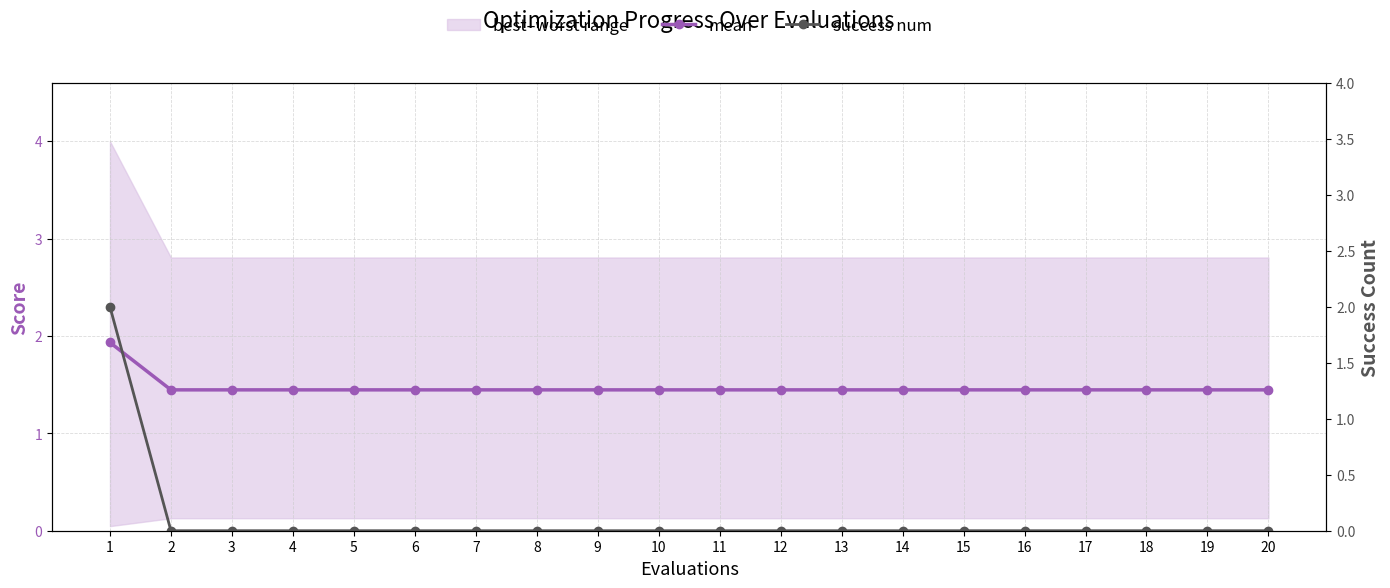

What is the difference between the maximum and minimum values in the mean series?

0.5